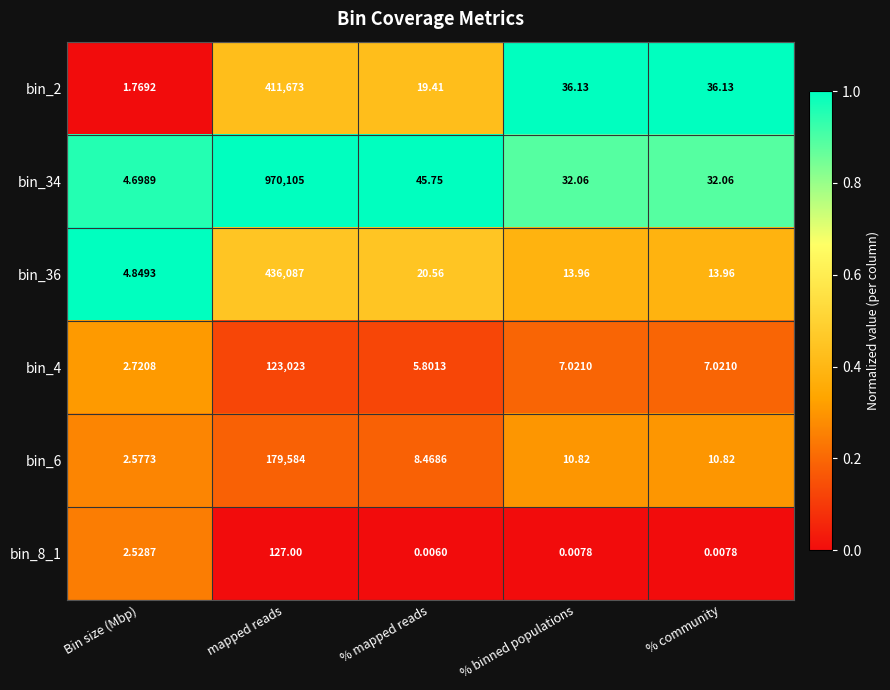

Which label corresponds to the largest value in the chart?

mapped reads